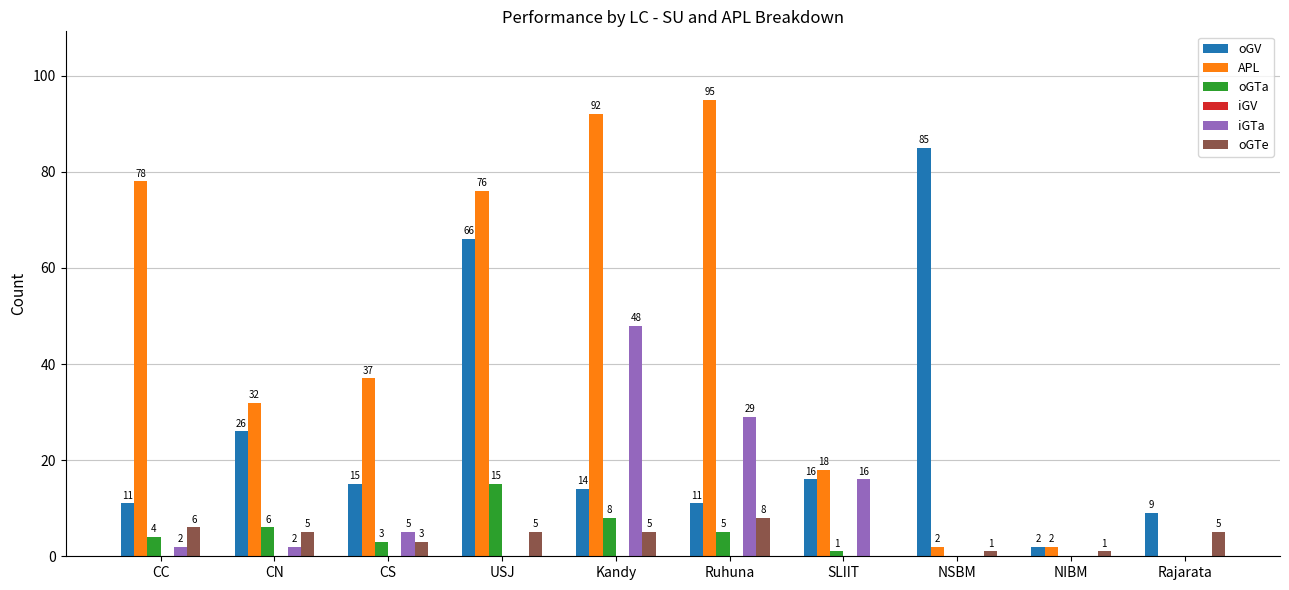

Reading left to right, list all the values displayed in this chart.

oGV: CC=11	CN=26	CS=15	USJ=66	Kandy=14	Ruhuna=11	SLIIT=16	NSBM=85	NIBM=2	Rajarata=9
APL: CC=78	CN=32	CS=37	USJ=76	Kandy=92	Ruhuna=95	SLIIT=18	NSBM=2	NIBM=2	Rajarata=0
oGTa: CC=4	CN=6	CS=3	USJ=15	Kandy=8	Ruhuna=5	SLIIT=1	NSBM=0	NIBM=0	Rajarata=0
iGTa: CC=2	CN=2	CS=5	USJ=0	Kandy=48	Ruhuna=29	SLIIT=16	NSBM=0	NIBM=0	Rajarata=0
oGTe: CC=6	CN=5	CS=3	USJ=5	Kandy=5	Ruhuna=8	SLIIT=0	NSBM=1	NIBM=1	Rajarata=5